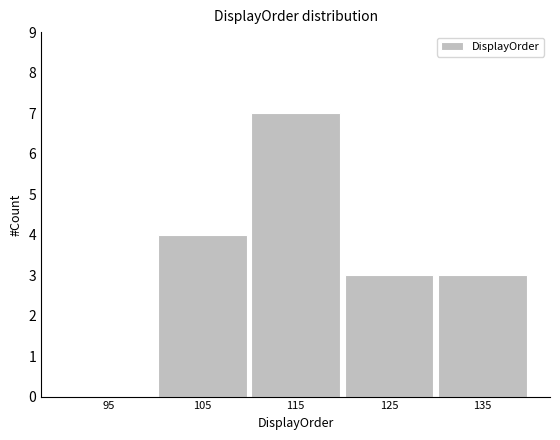

Reading left to right, transcribe this chart: for each bar, give the range it covers on the x-axis and its height. The values are not printed on the chart, so give them approximately, as read against the axis.

90 to 100: 0
100 to 110: 4
110 to 120: 7
120 to 130: 3
130 to 140: 3